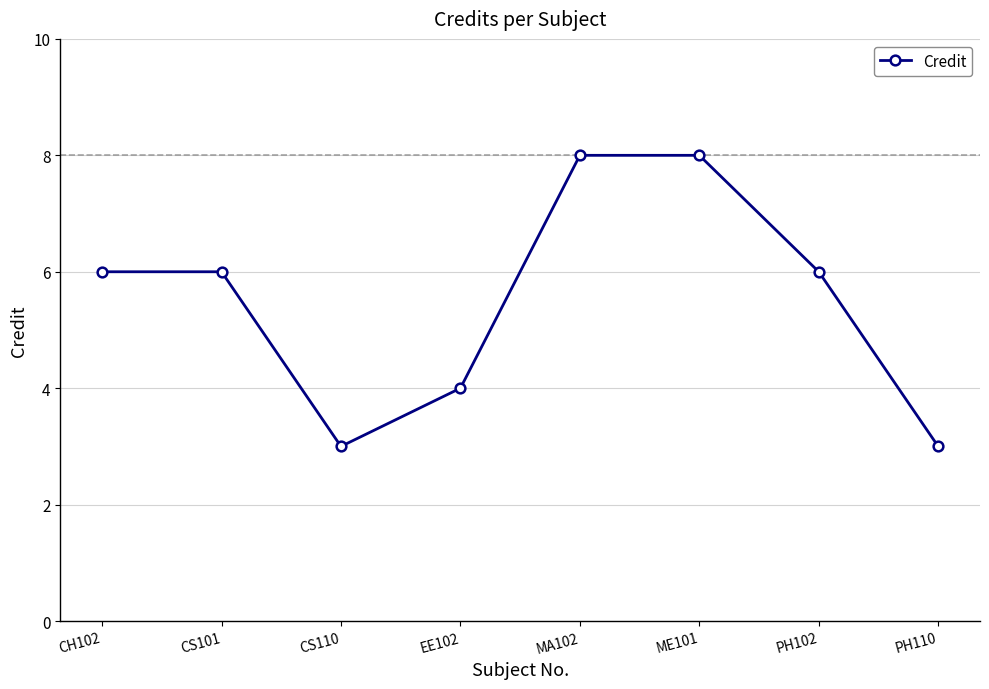

How many interior local valleys (lower than both neighbors) does the data have?

1